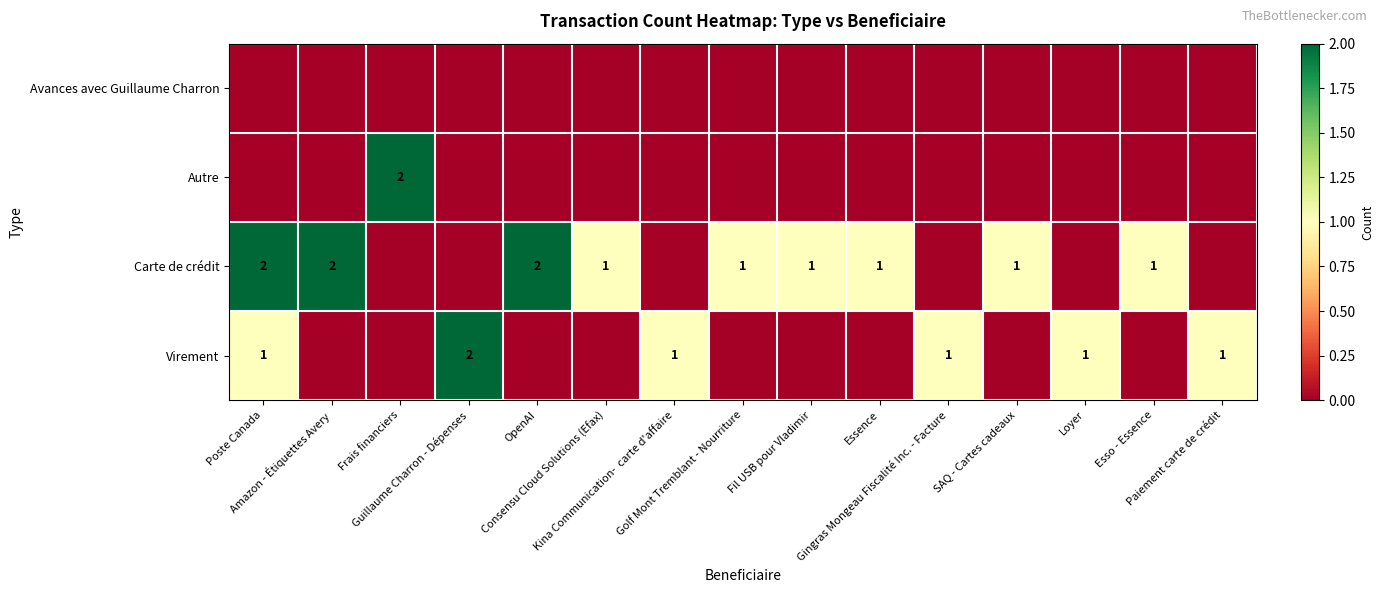

Reading left to right, what are all the values shown in this chart?

row_0: Poste Canada=0	Amazon - Étiquettes Avery=0	Frais financiers=0	Guillaume Charron - Dépenses=0	OpenAI=0	Consensu Cloud Solutions (Efax)=0	Kina Communication-  carte d'affaire=0	Golf Mont Tremblant - Nourriture=0	Fil USB pour Vladimir=0	Essence=0	Gingras Mongeau Fiscalité Inc. - Facture=0	SAQ - Cartes cadeaux=0	Loyer=0	Esso - Essence=0	Paiement carte de crédit=0
row_1: Poste Canada=0	Amazon - Étiquettes Avery=0	Frais financiers=2	Guillaume Charron - Dépenses=0	OpenAI=0	Consensu Cloud Solutions (Efax)=0	Kina Communication-  carte d'affaire=0	Golf Mont Tremblant - Nourriture=0	Fil USB pour Vladimir=0	Essence=0	Gingras Mongeau Fiscalité Inc. - Facture=0	SAQ - Cartes cadeaux=0	Loyer=0	Esso - Essence=0	Paiement carte de crédit=0
row_2: Poste Canada=2	Amazon - Étiquettes Avery=2	Frais financiers=0	Guillaume Charron - Dépenses=0	OpenAI=2	Consensu Cloud Solutions (Efax)=1	Kina Communication-  carte d'affaire=0	Golf Mont Tremblant - Nourriture=1	Fil USB pour Vladimir=1	Essence=1	Gingras Mongeau Fiscalité Inc. - Facture=0	SAQ - Cartes cadeaux=1	Loyer=0	Esso - Essence=1	Paiement carte de crédit=0
row_3: Poste Canada=1	Amazon - Étiquettes Avery=0	Frais financiers=0	Guillaume Charron - Dépenses=2	OpenAI=0	Consensu Cloud Solutions (Efax)=0	Kina Communication-  carte d'affaire=1	Golf Mont Tremblant - Nourriture=0	Fil USB pour Vladimir=0	Essence=0	Gingras Mongeau Fiscalité Inc. - Facture=1	SAQ - Cartes cadeaux=0	Loyer=1	Esso - Essence=0	Paiement carte de crédit=1